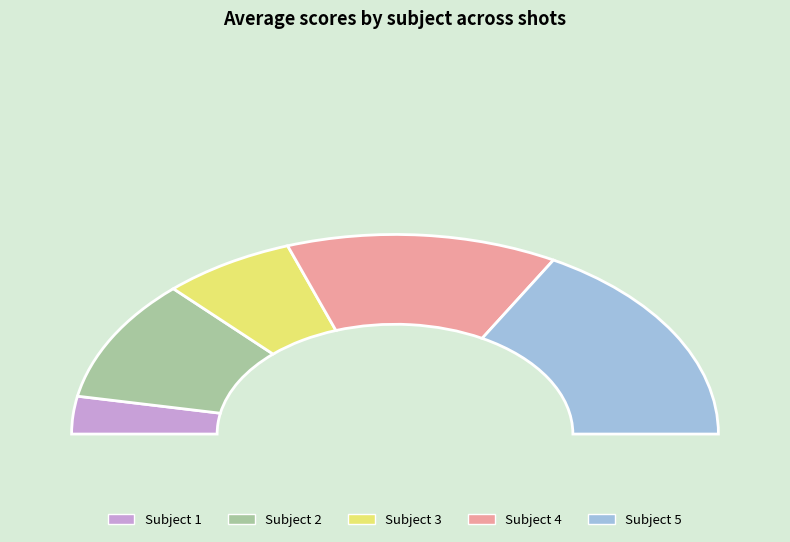

Count the number of slices in the pie.

5